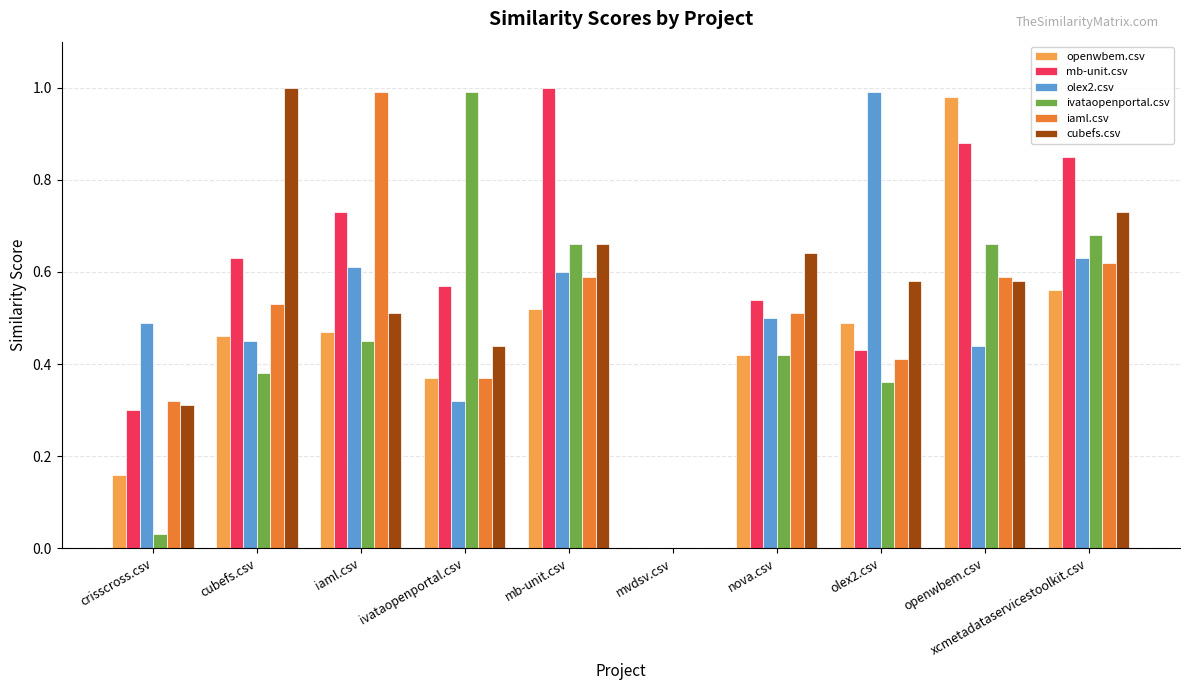

Count the number of categories in the chart.

10